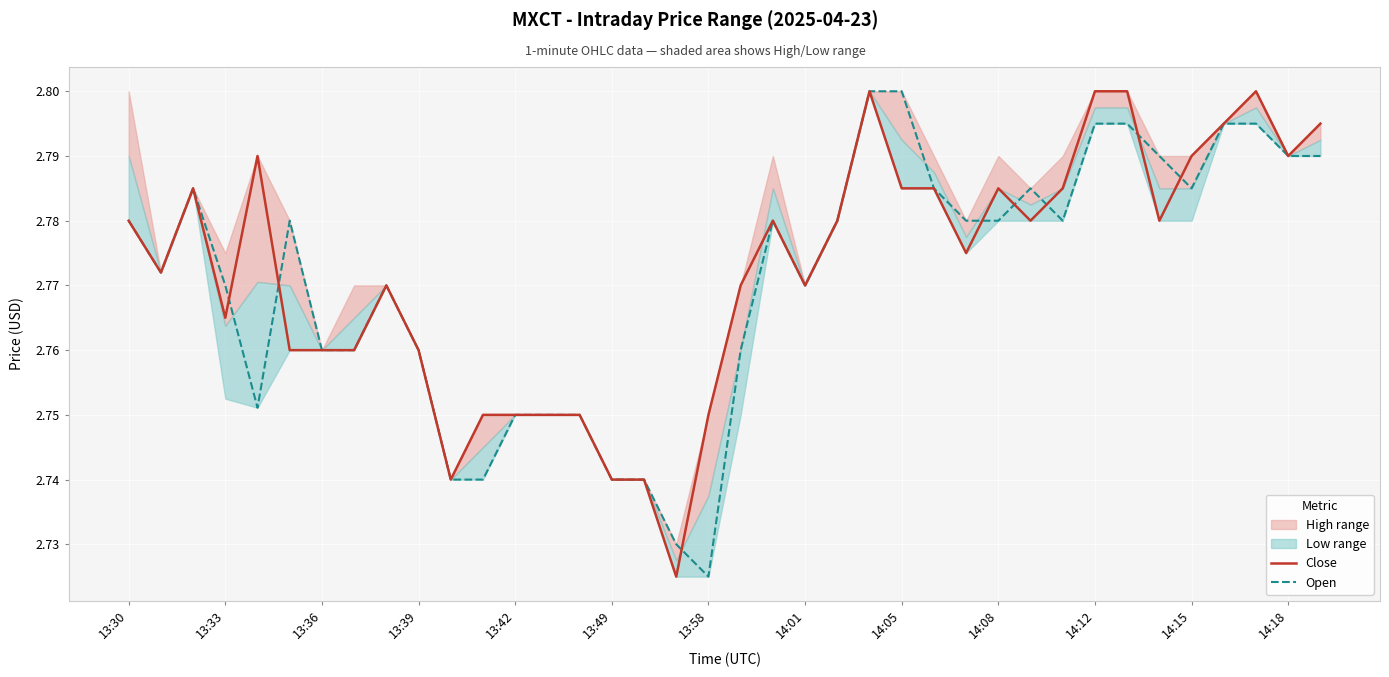

What is the difference between the maximum and minimum values in the Open series?

0.1